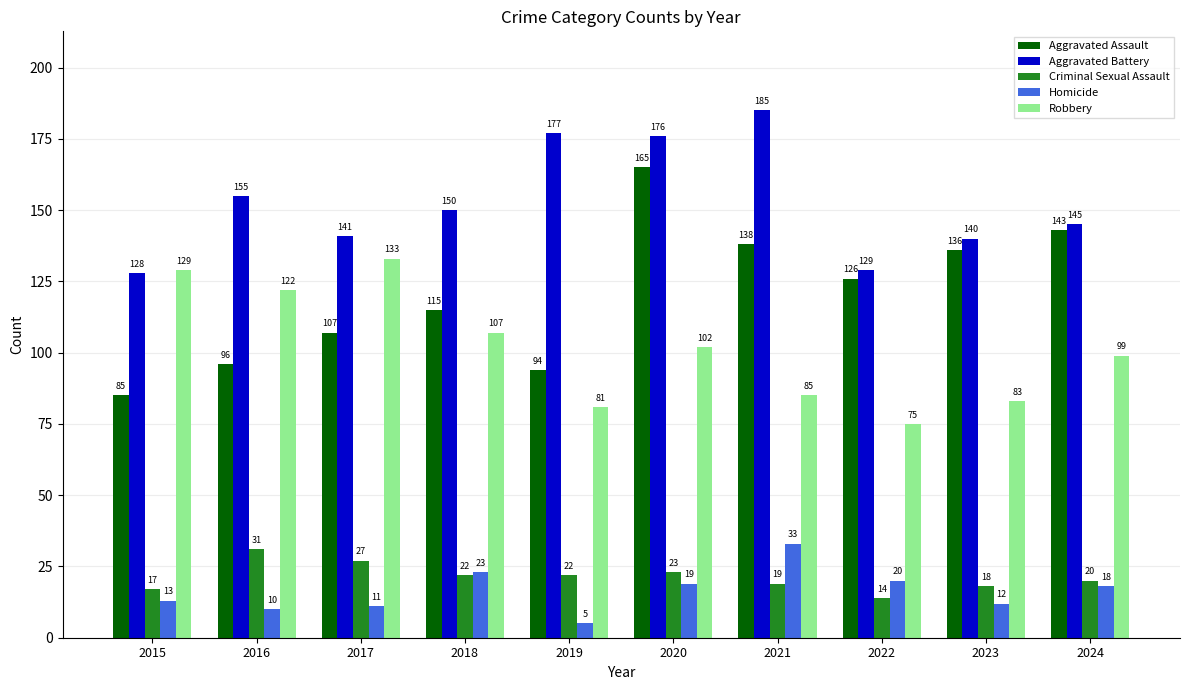

Between 2023 and 2024, which series saw the biggest shift?

Robbery